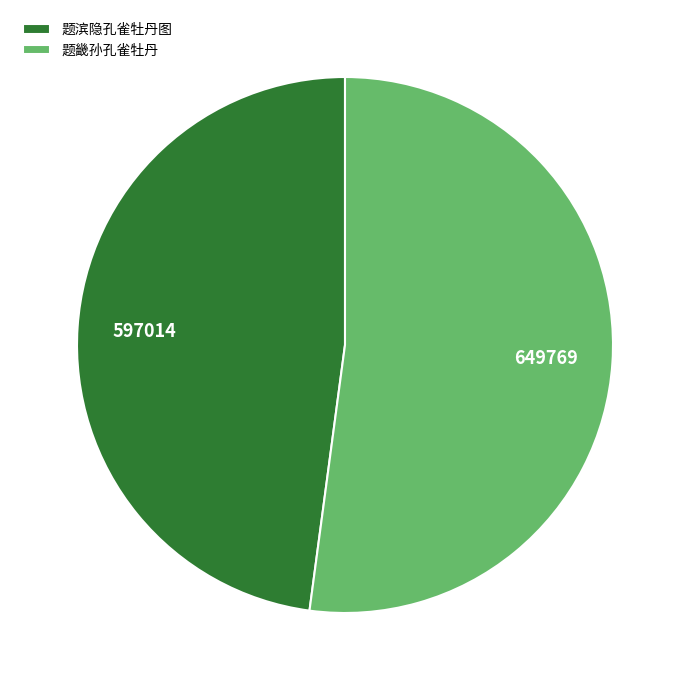

Is the sum of 题滨隐孔雀牡丹图 and 题畿孙孔雀牡丹 greater than half?

Yes